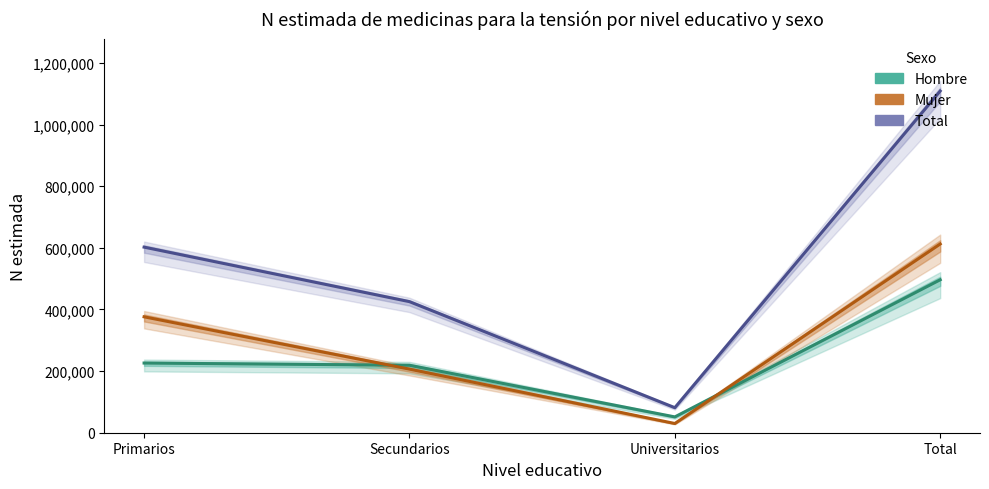

What is the sum of the Hombre values at Total and Secundarios?

715184